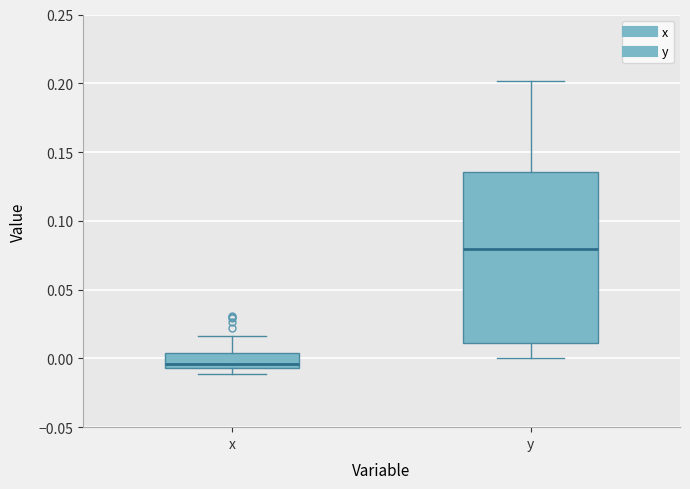

Where is the lower edge of the box for y on the y-axis? The values are not printed on the chart, so give them approximately, as read against the axis.

0.010